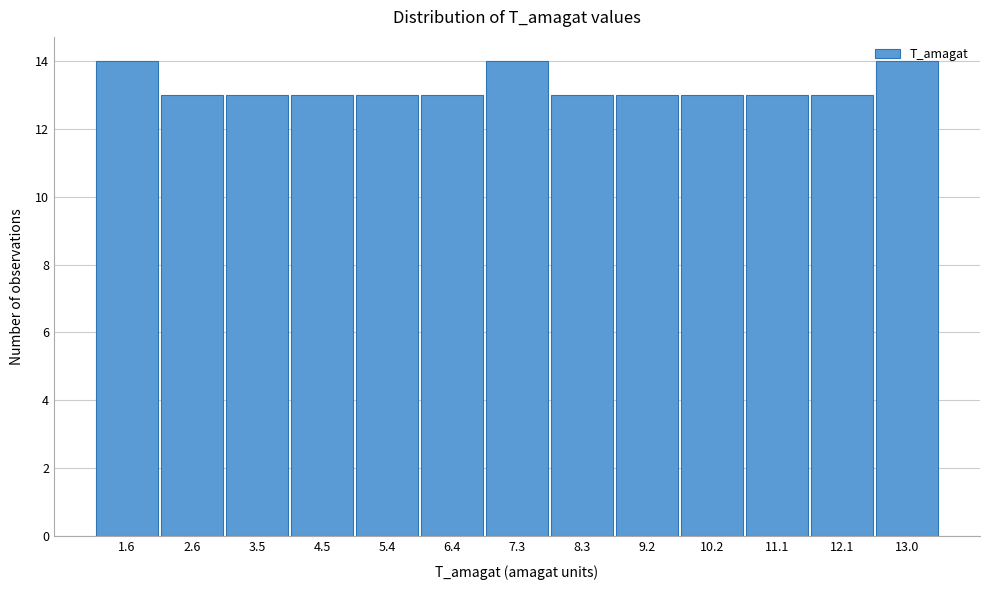

True or false: the data shows 13 at 8.3.

True